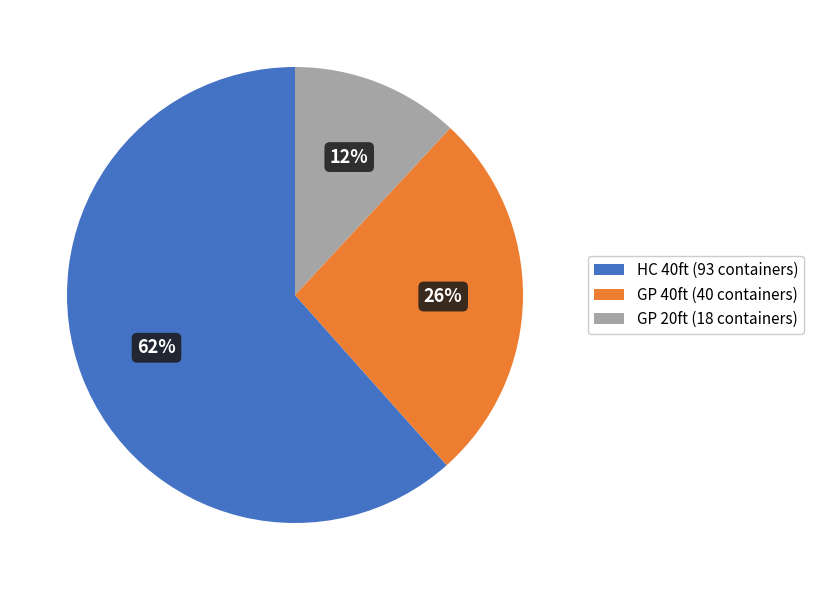

To the nearest percent, what portion does HC 40ft (93 containers) represent?

62%